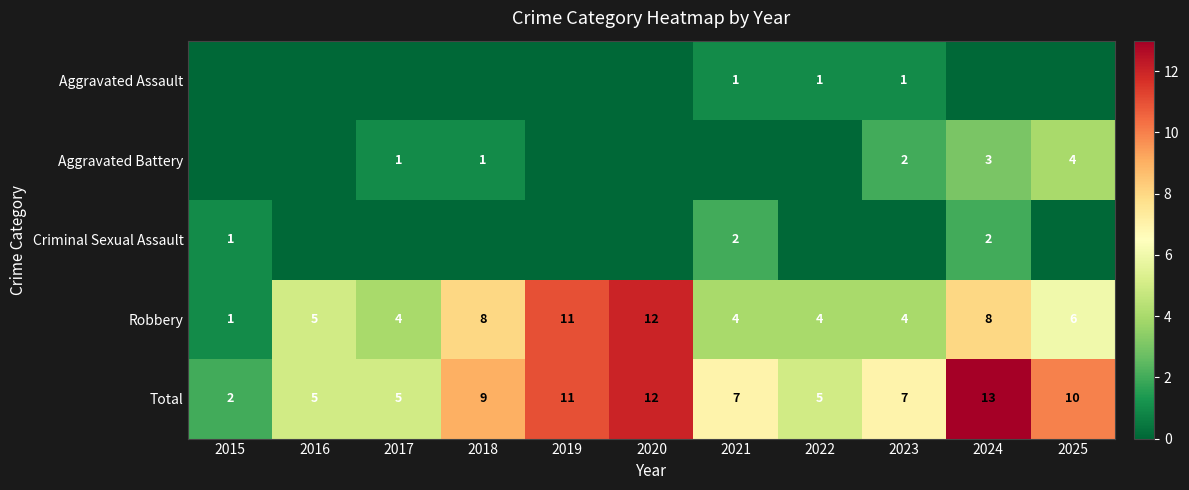

The Robbery series shows 5 at 2016. True or false?

True